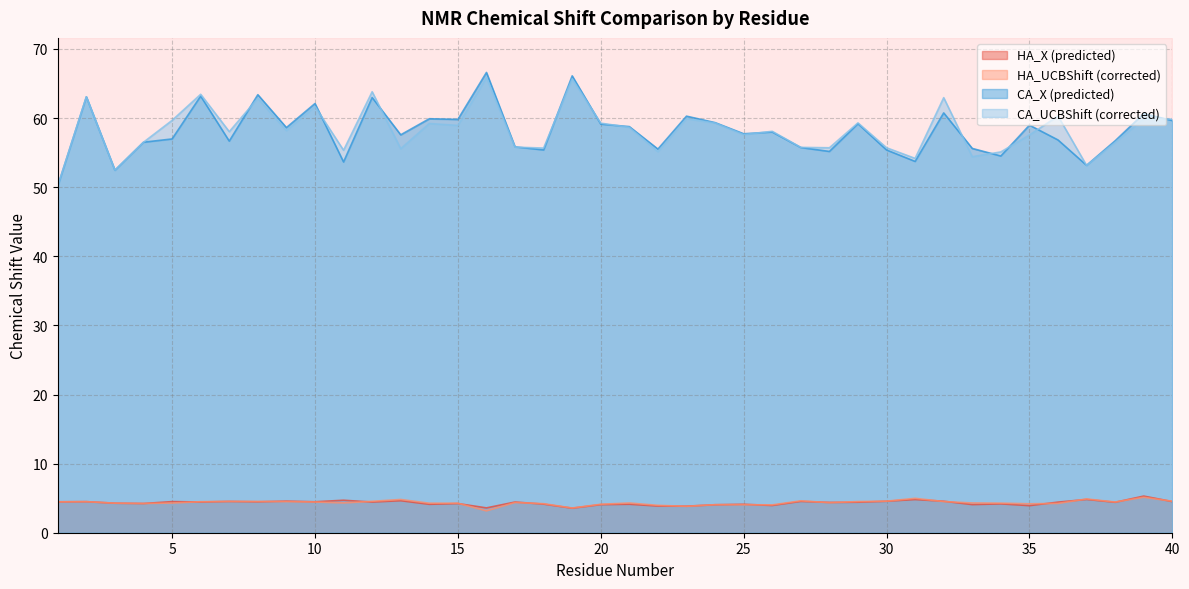

Rank the categories by HA_UCBShift value from highest to lowest.

39, 31, 37, 13, 27, 30, 40, 12, 7, 8, 32, 29, 9, 2, 6, 1, 10, 38, 17, 28, 11, 33, 21, 5, 34, 3, 15, 14, 36, 4, 18, 35, 20, 24, 25, 26, 22, 23, 19, 16